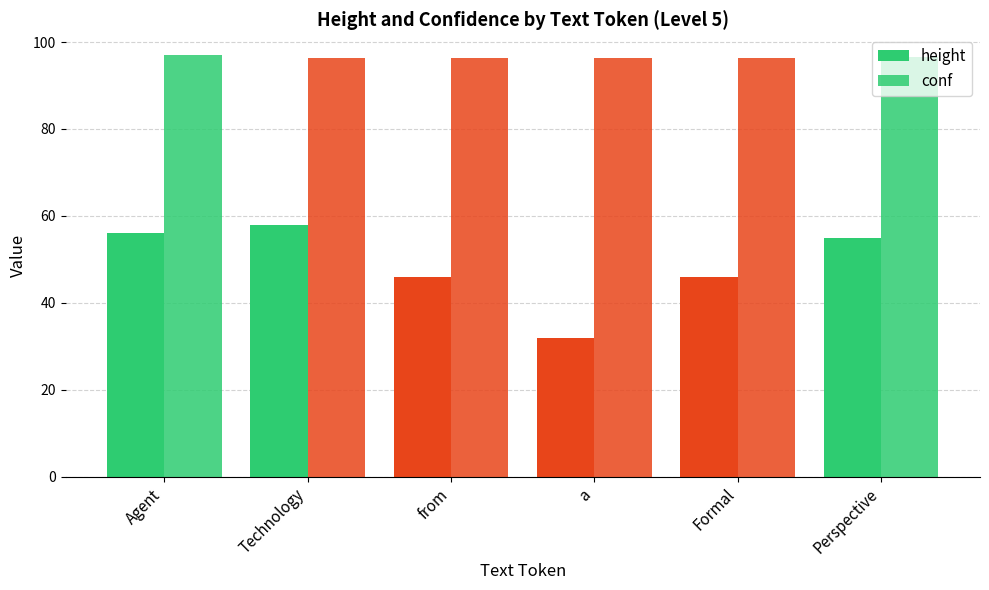

How many series are shown in this chart?

2